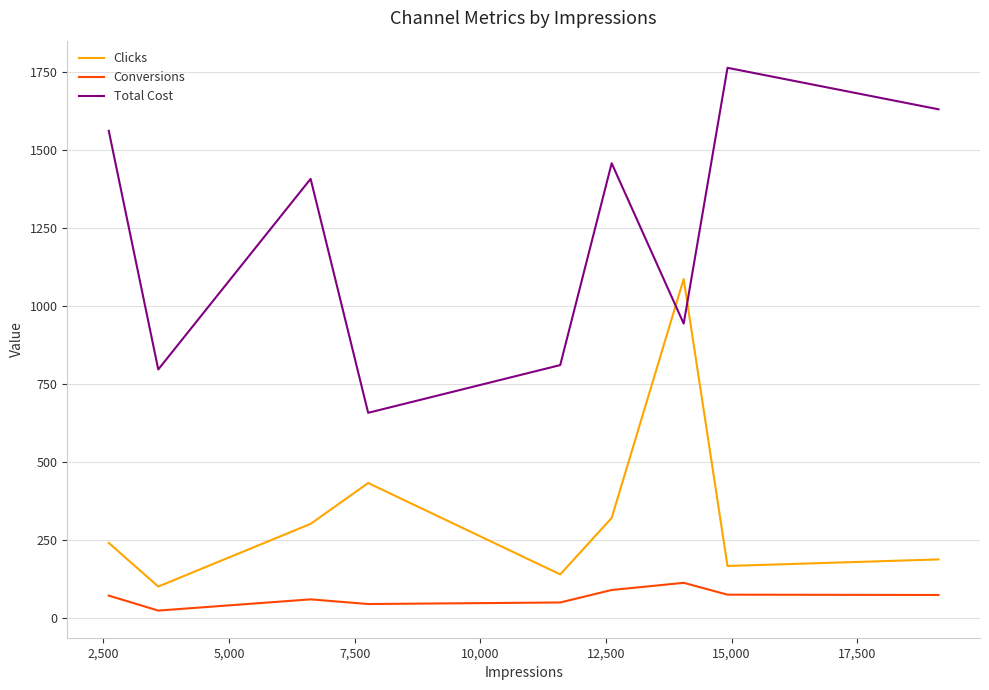

True or false: Conversions and Clicks intersect in this chart.

False